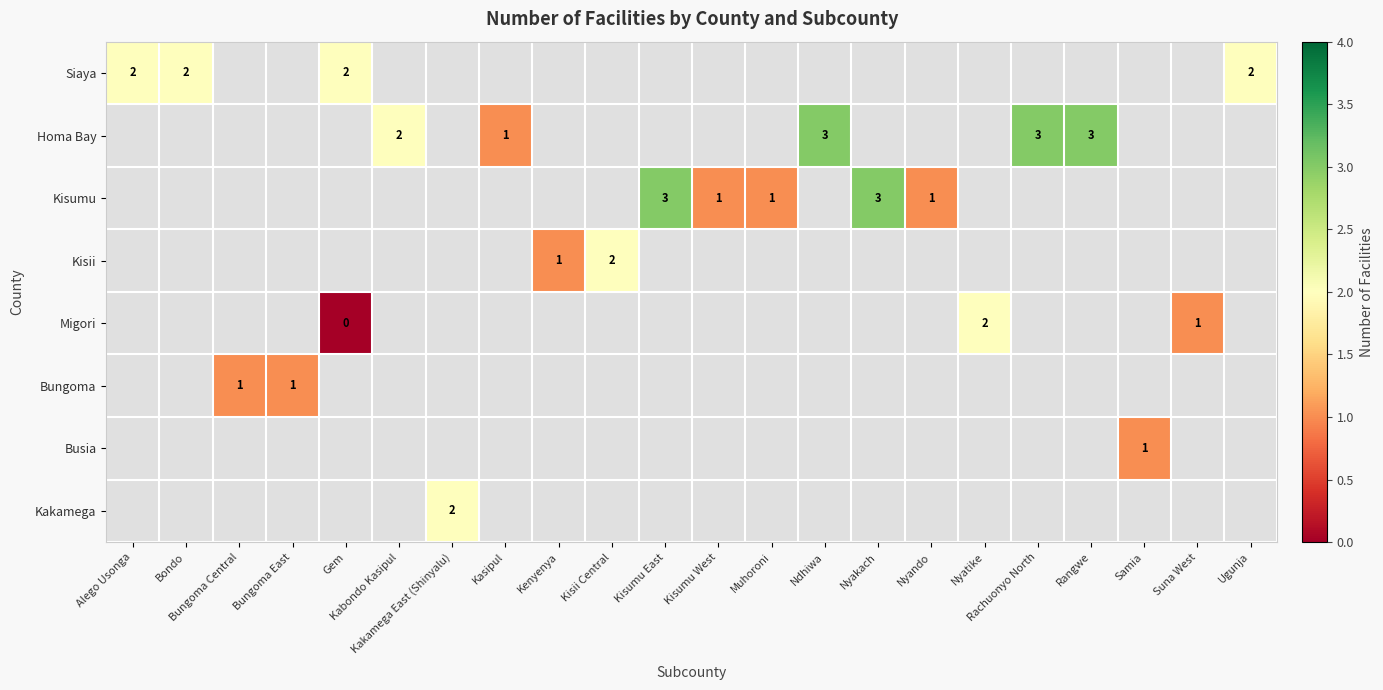

Is it true that row_0 equals 1.2 at Alego Usonga?

False